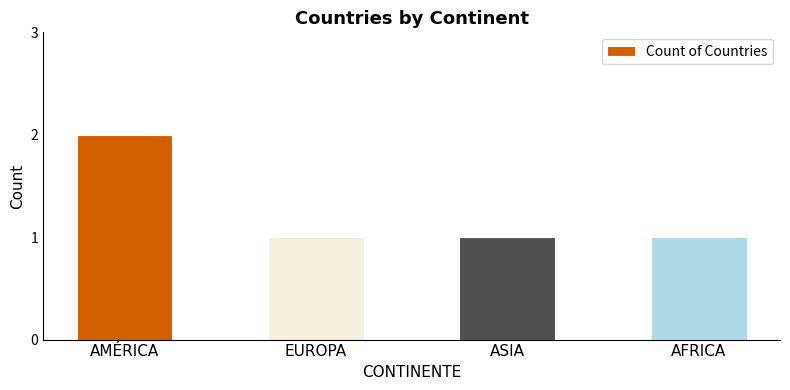

What is the sum of the values at EUROPA and AMÉRICA?

3